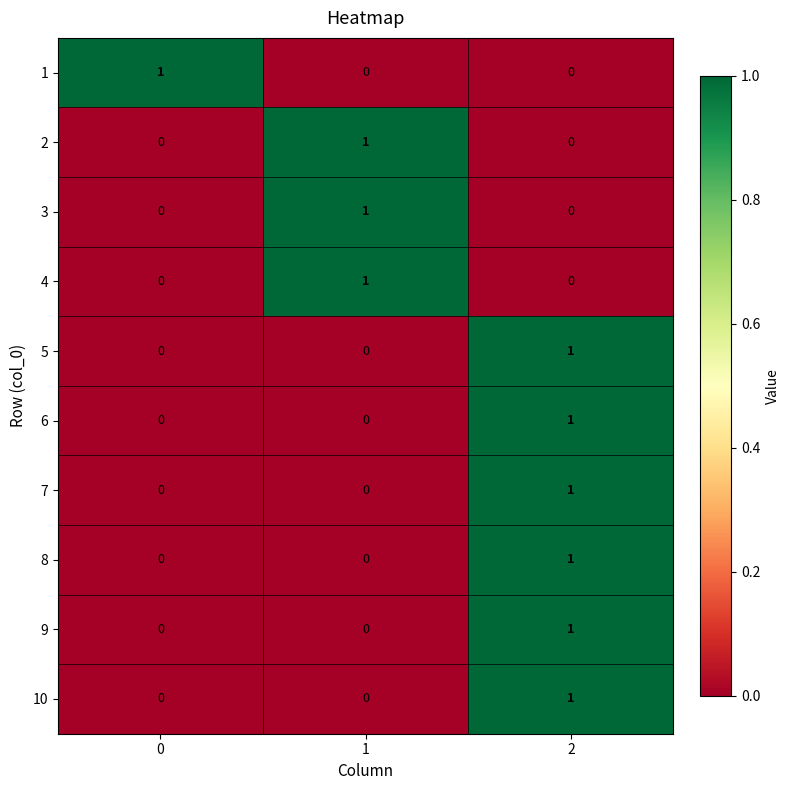

What is the spread (max minus min) of values at 1?

1